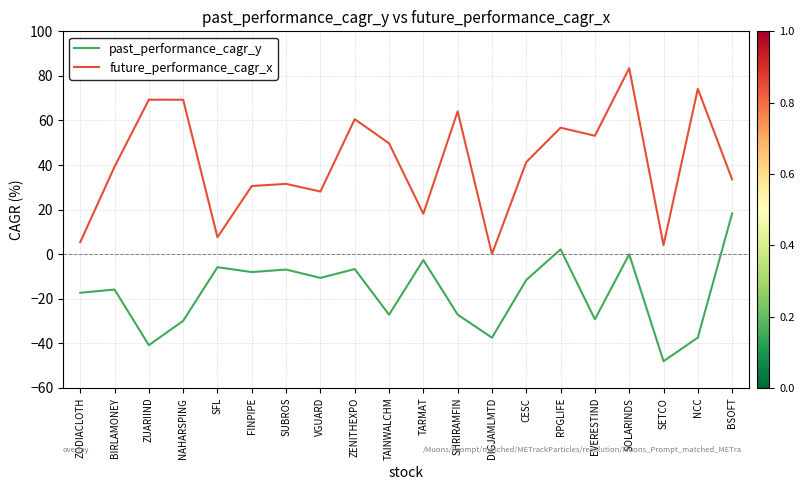

At which label does future_performance_cagr_x first exceed 41?

ZUARIIND